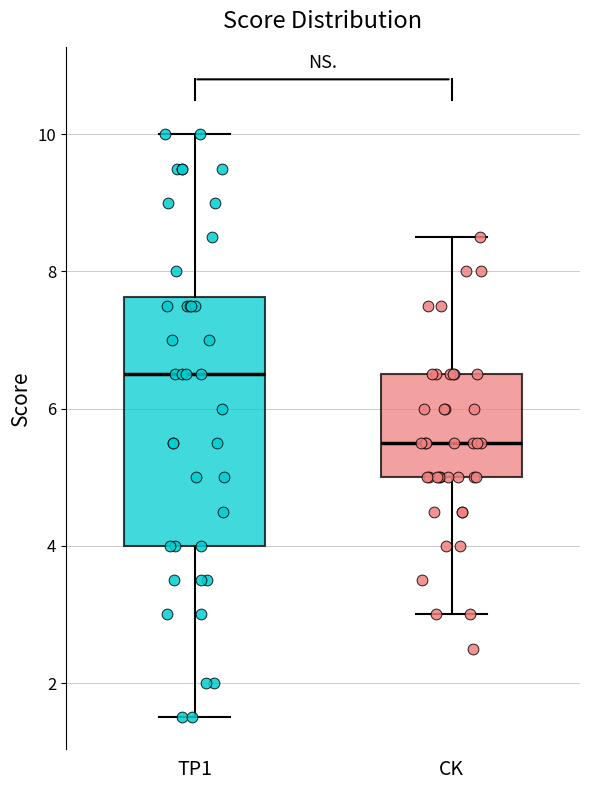

Reading left to right, transcribe this box plot: for each box, give where its median line is, the range the box spans, and where its two whiskers end, as read against the y-axis. The values are not printed on the chart, so give them approximately, as read against the axis.

TP1: median 6.6, box 4.0 to 7.6, whiskers 1.6 to 10.0
CK: median 5.6, box 5.0 to 6.6, whiskers 3.0 to 8.6